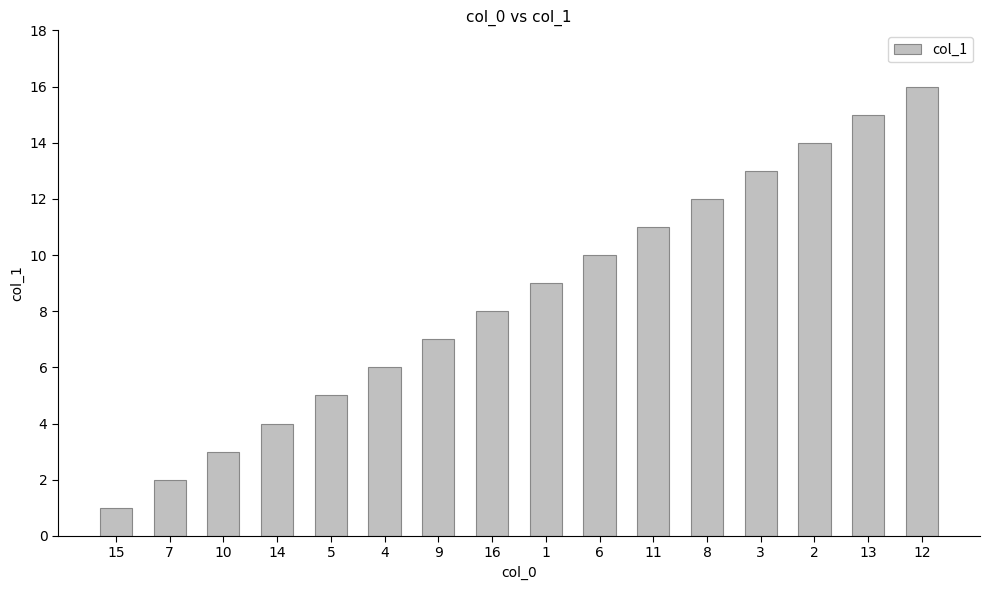

List the labels in order of value, largest first.

12, 13, 2, 3, 8, 11, 6, 1, 16, 9, 4, 5, 14, 10, 7, 15